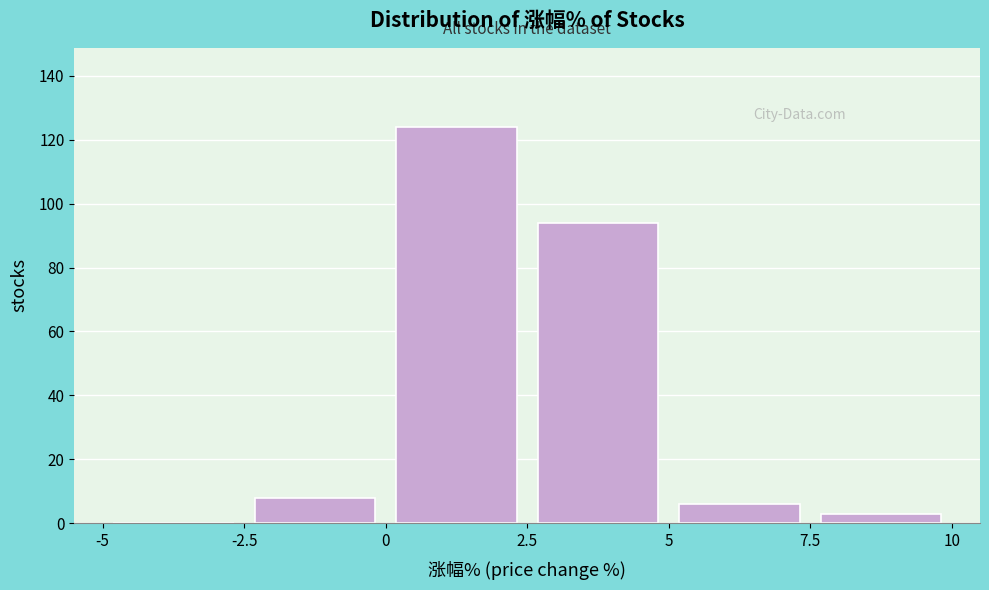

What is the height of the bar covering 5 to 7.5 on the x-axis? The values are not printed on the chart, so give them approximately, as read against the axis.

6